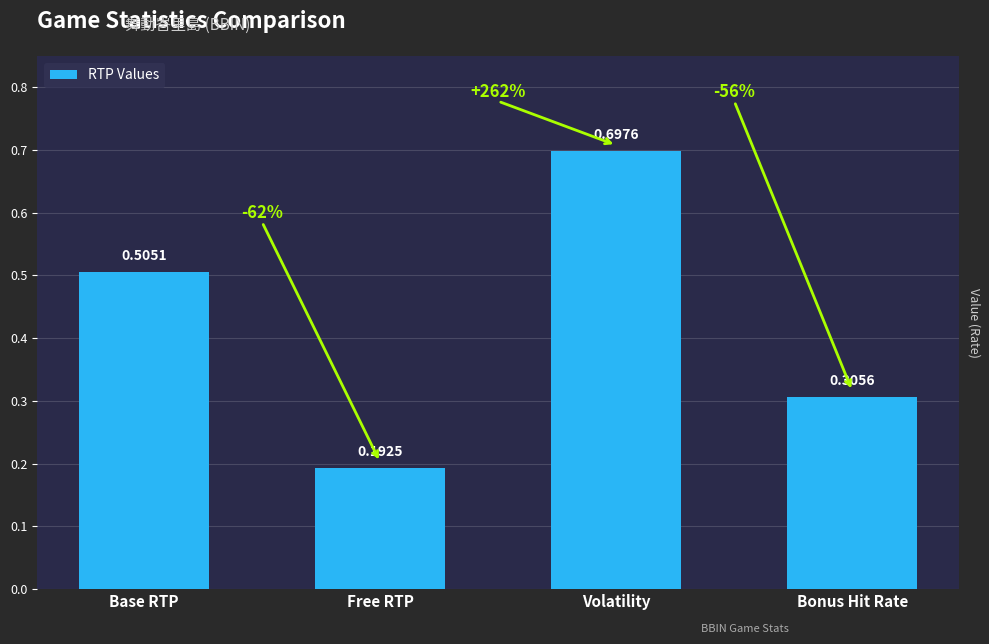

What is the average value?

0.4